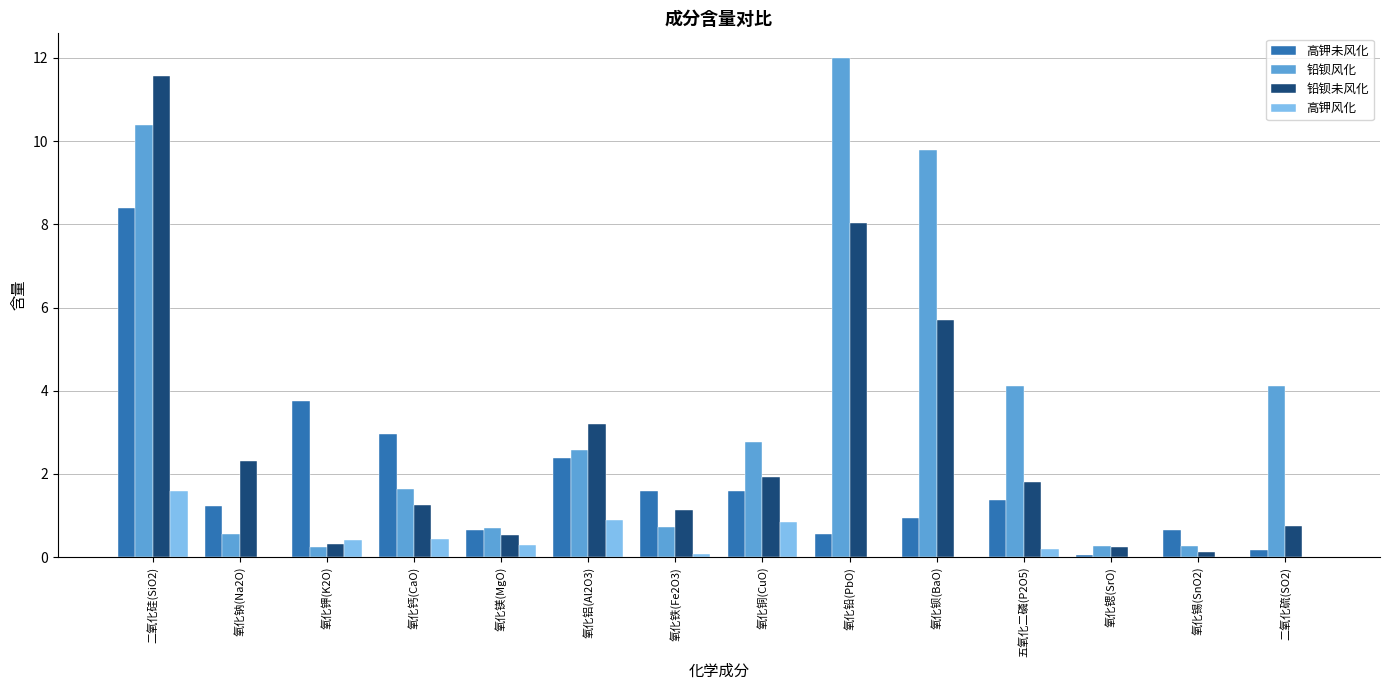

Which series has the widest spread of values?

铅钡风化